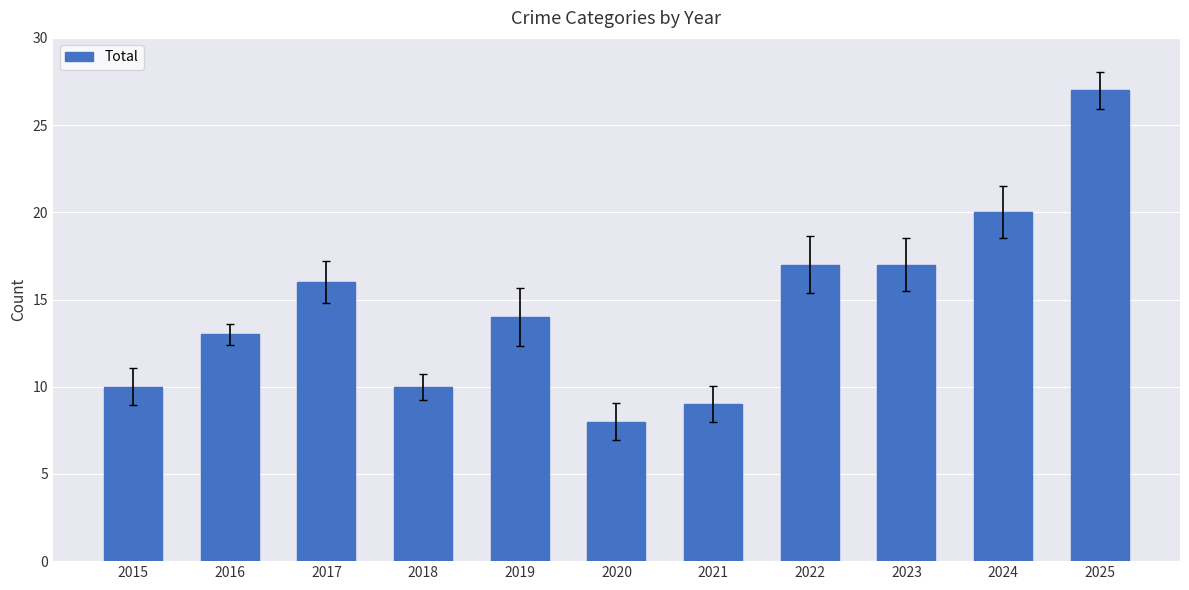

What is the sum of all values?

161